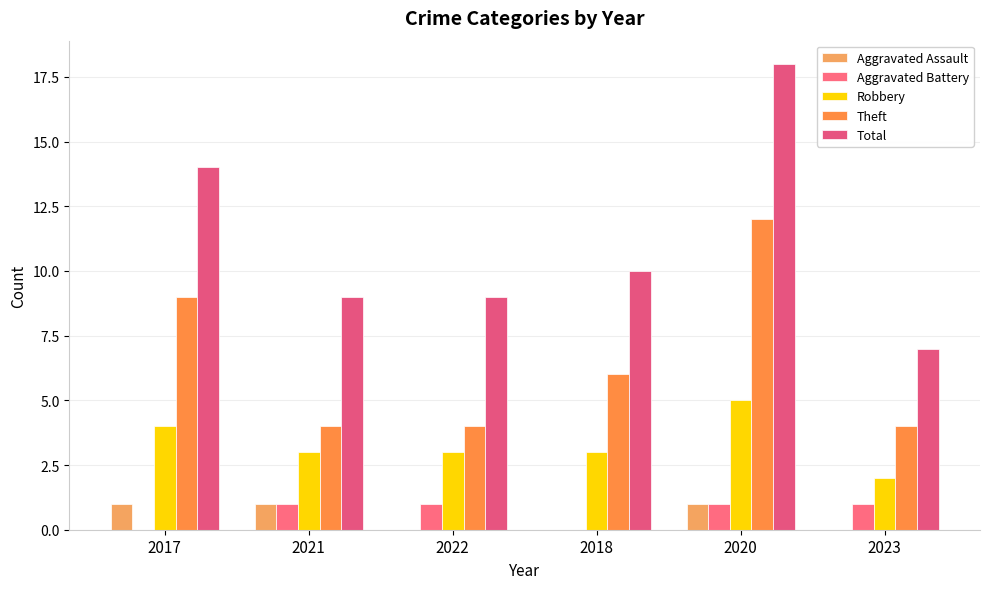

At 2018, list the series in order from smallest to largest.

Aggravated Assault, Aggravated Battery, Robbery, Theft, Total